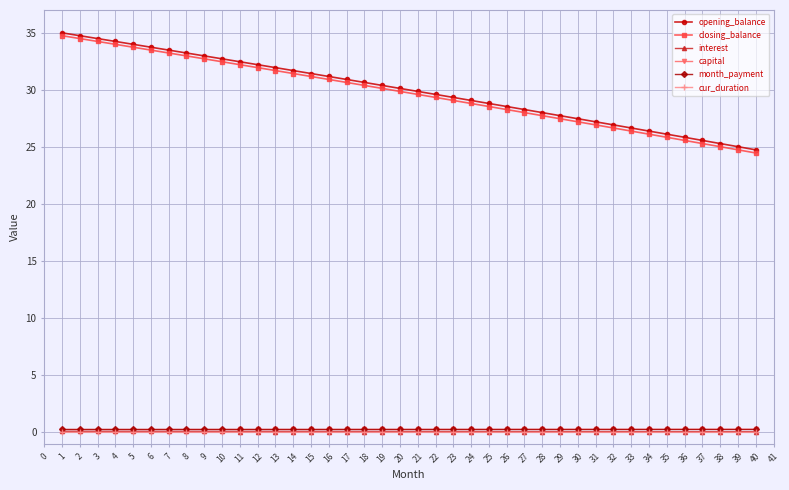

Is the value of opening_balance at 14 greater than the value of month_payment at 24?

Yes